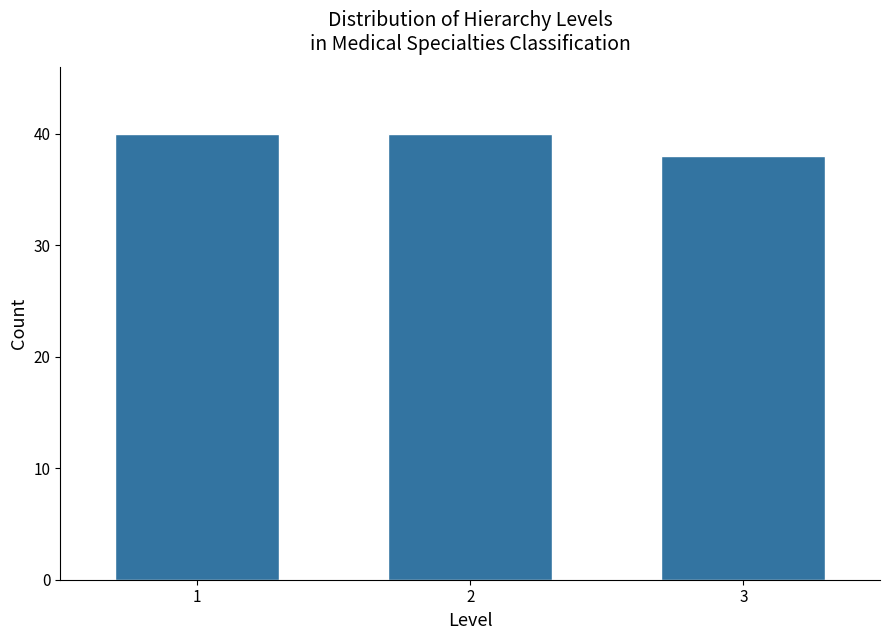

Reading right to left, extract all data points from this chart.

3=38	2=40	1=40